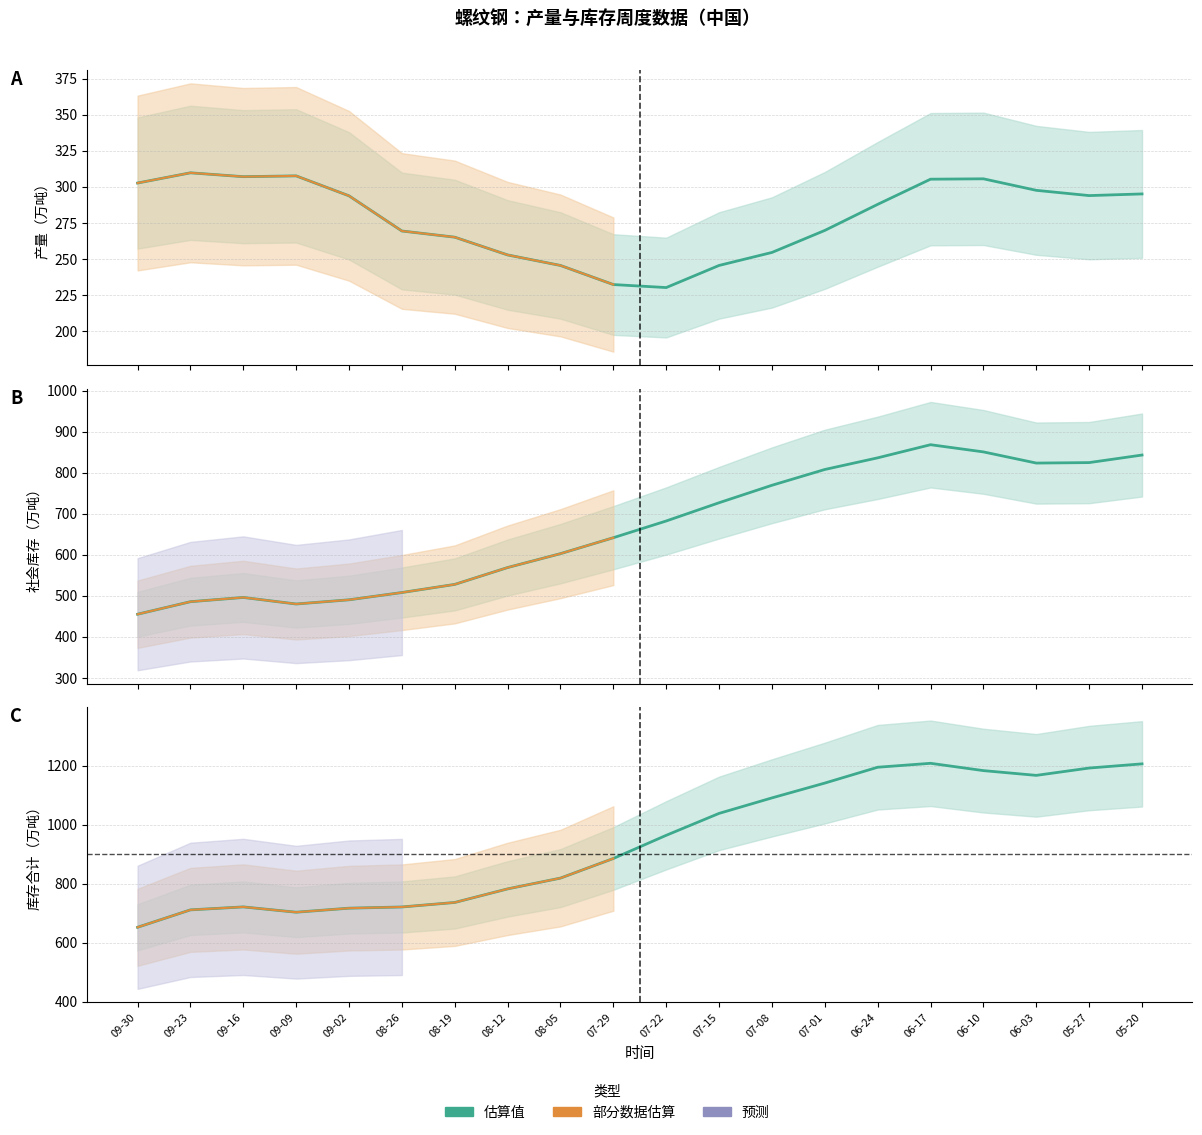

What is the difference between the maximum and minimum values in the 社会库存（万吨） series?

413.2